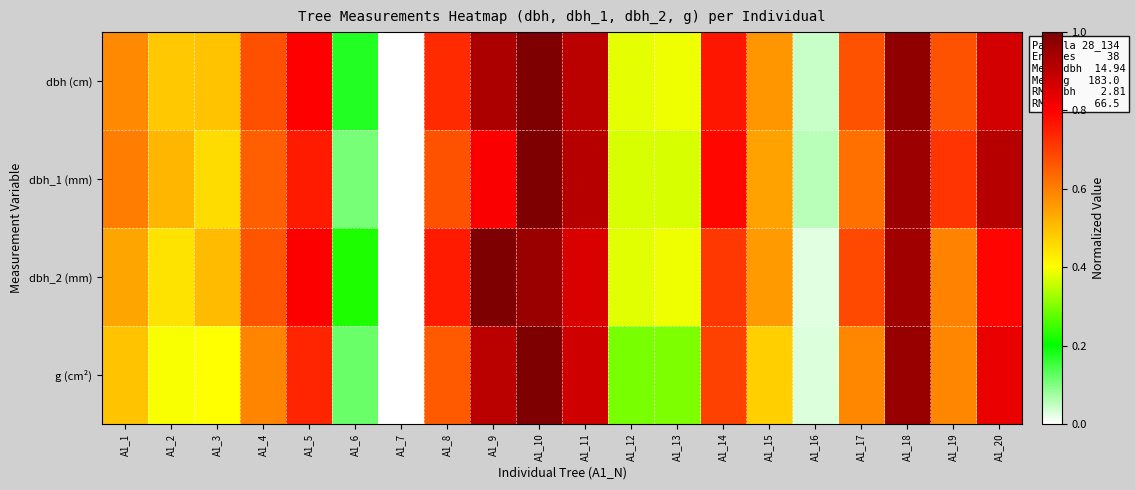

What is the spread (max minus min) of values at A1_1?

0.1